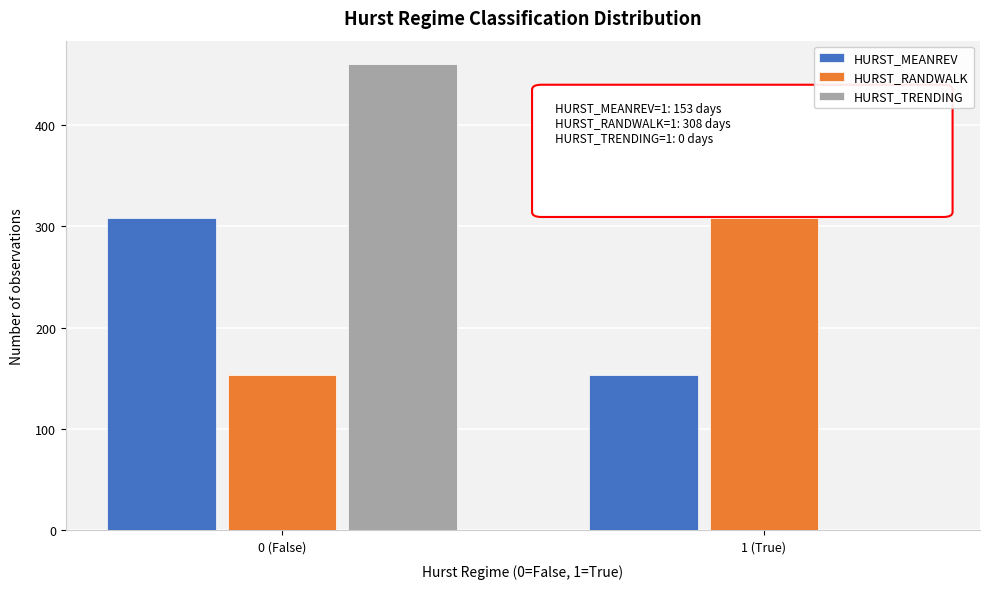

Reading right to left, list all the values displayed in this chart.

HURST_MEANREV: 1 (True)=153	0 (False)=308
HURST_RANDWALK: 1 (True)=308	0 (False)=153
HURST_TRENDING: 1 (True)=0	0 (False)=460